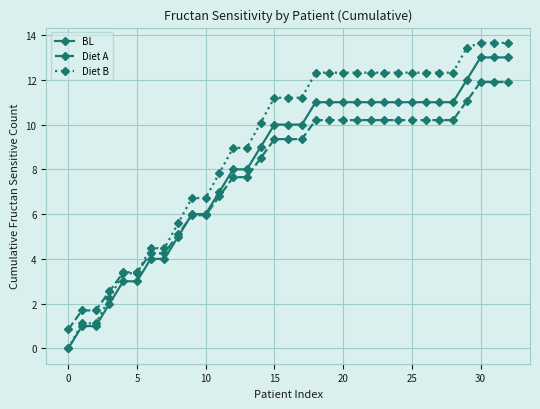

List the series in order of their peak value, lowest first.

Diet A, BL, Diet B